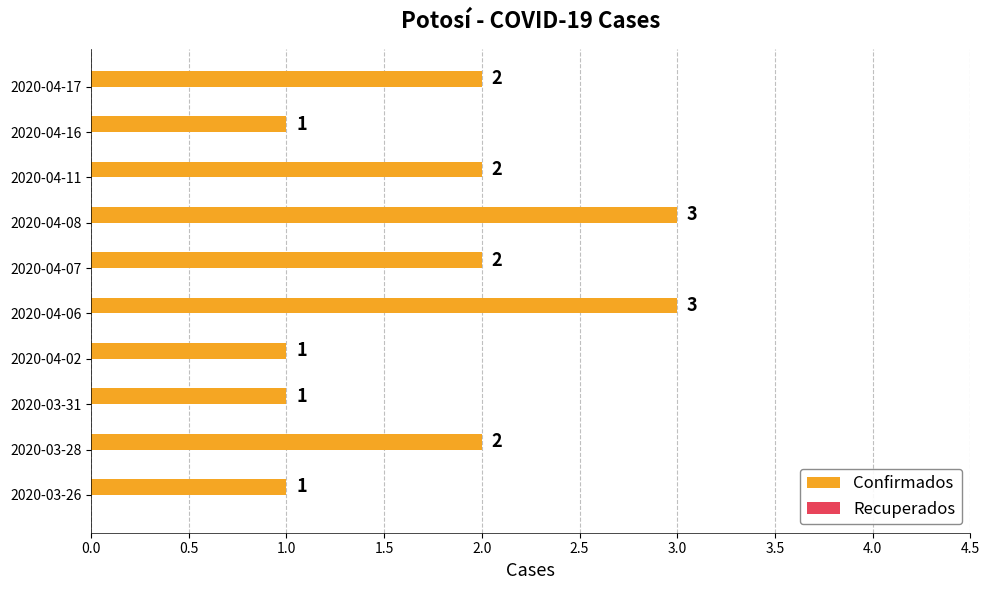

How many bars are there in total?

10